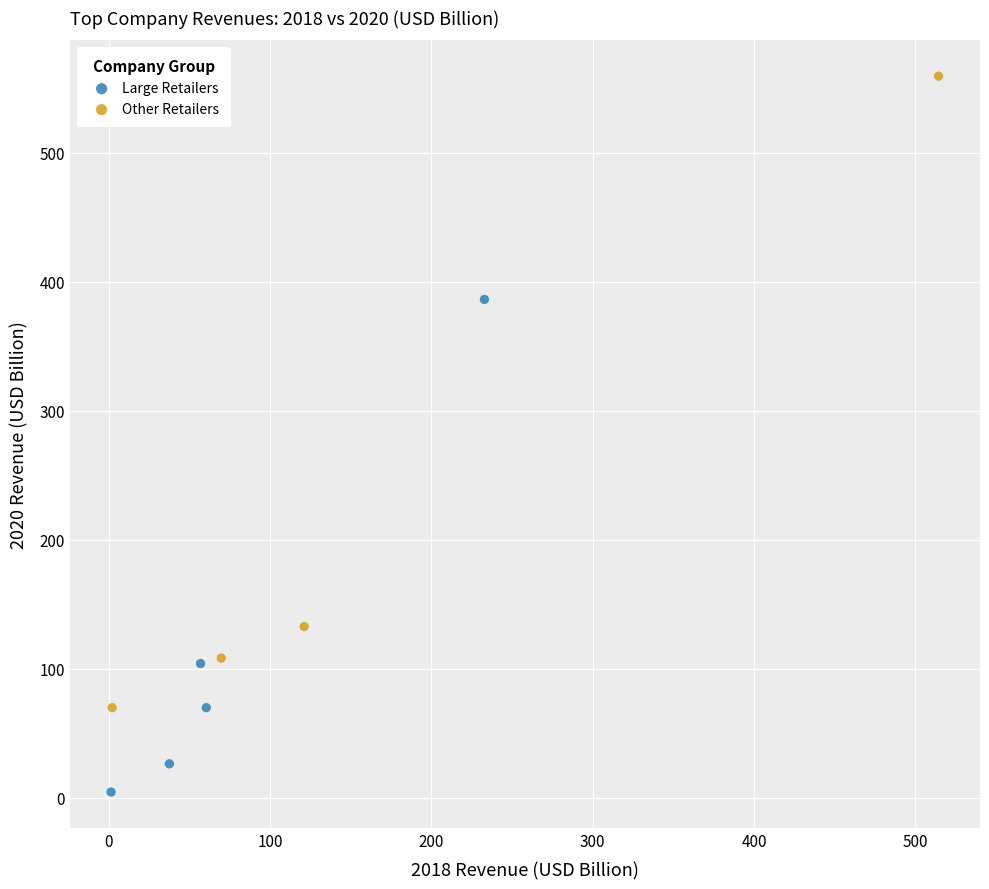

Which series contains the highest Y value?

Other Retailers